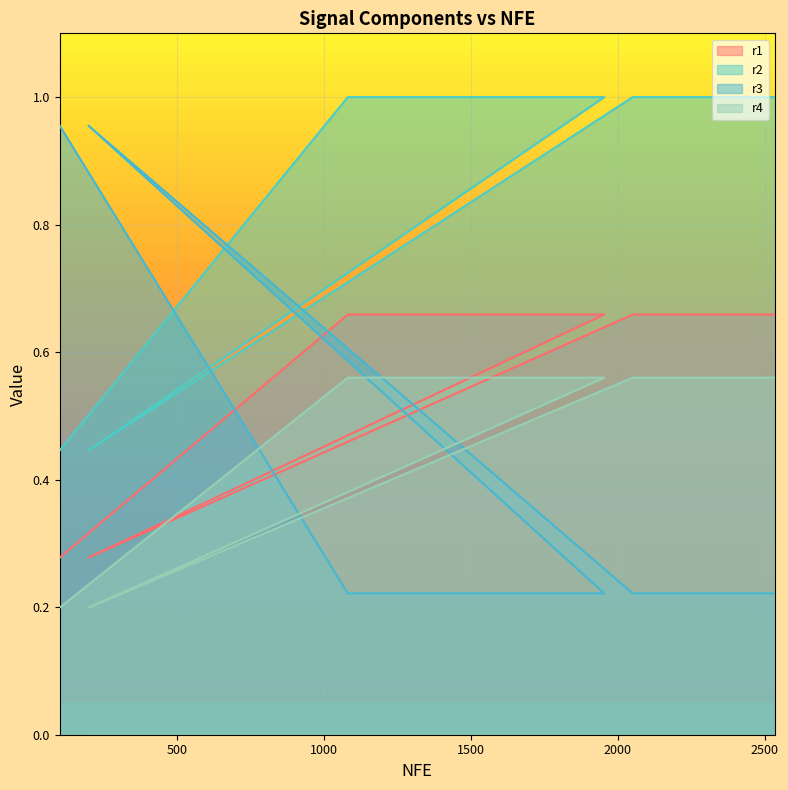

The r2 series shows 0.1 at 1568. True or false?

False